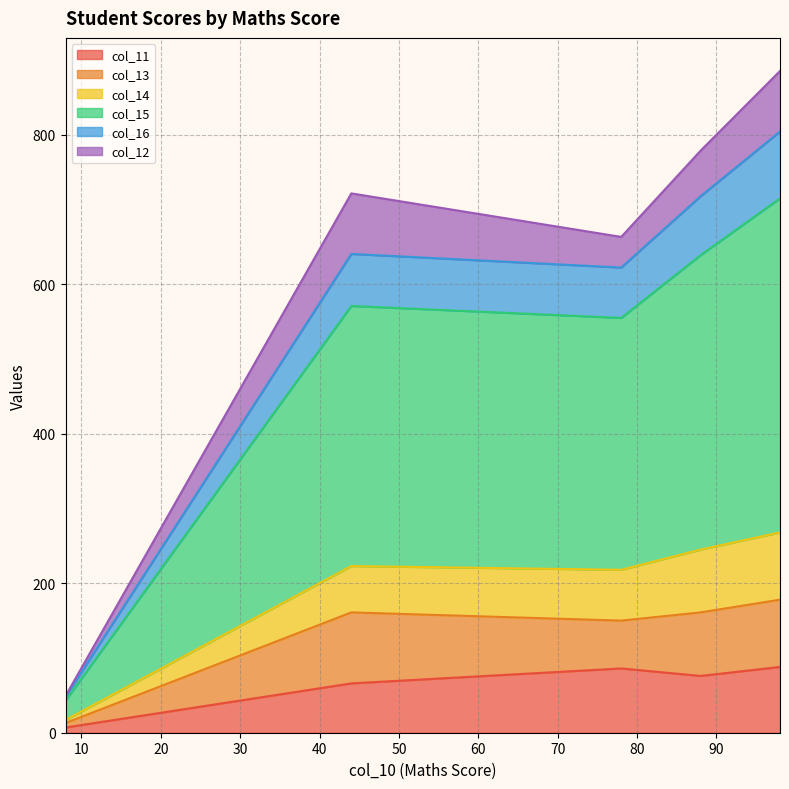

What is the difference between the maximum and minimum values in the col_12 series?

80.0